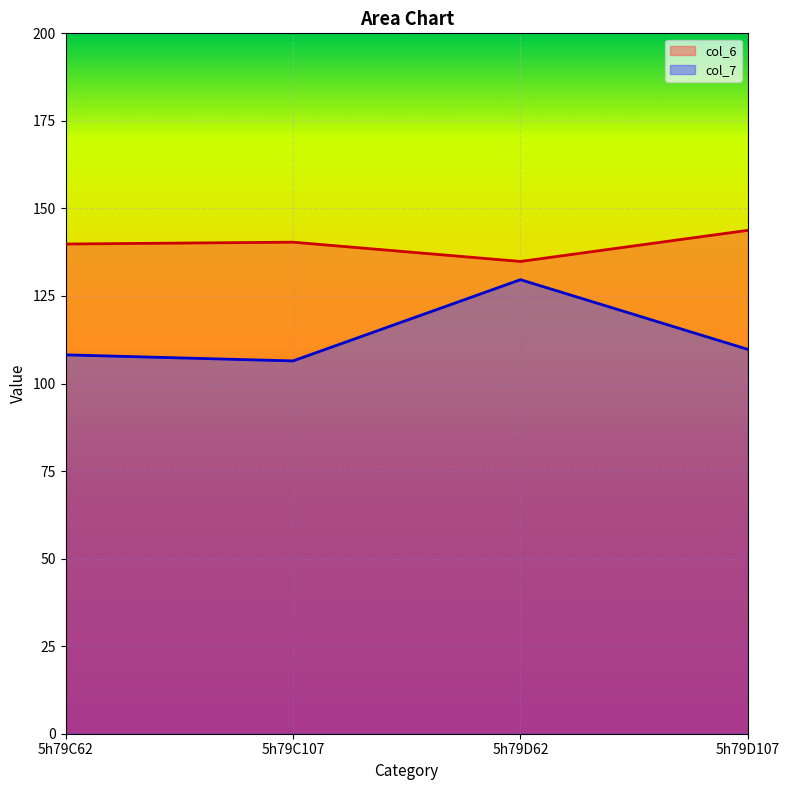

Reading right to left, transcribe all the data shown in this chart.

col_6: 5h79D107=143.8	5h79D62=134.9	5h79C107=140.4	5h79C62=139.8
col_7: 5h79D107=109.7	5h79D62=129.7	5h79C107=106.5	5h79C62=108.2